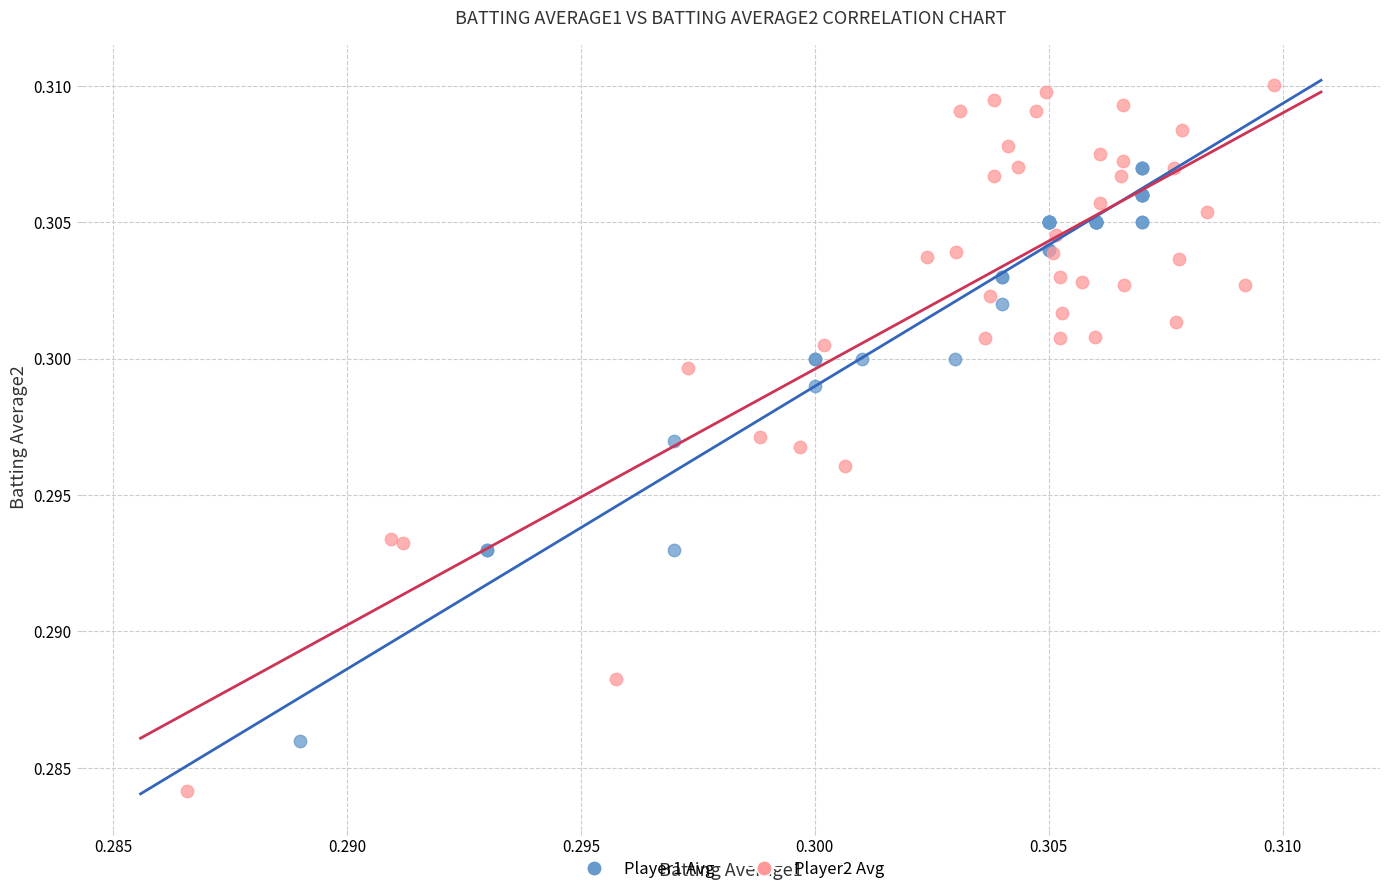

Which series reaches the minimum Y coordinate?

Player2 Avg